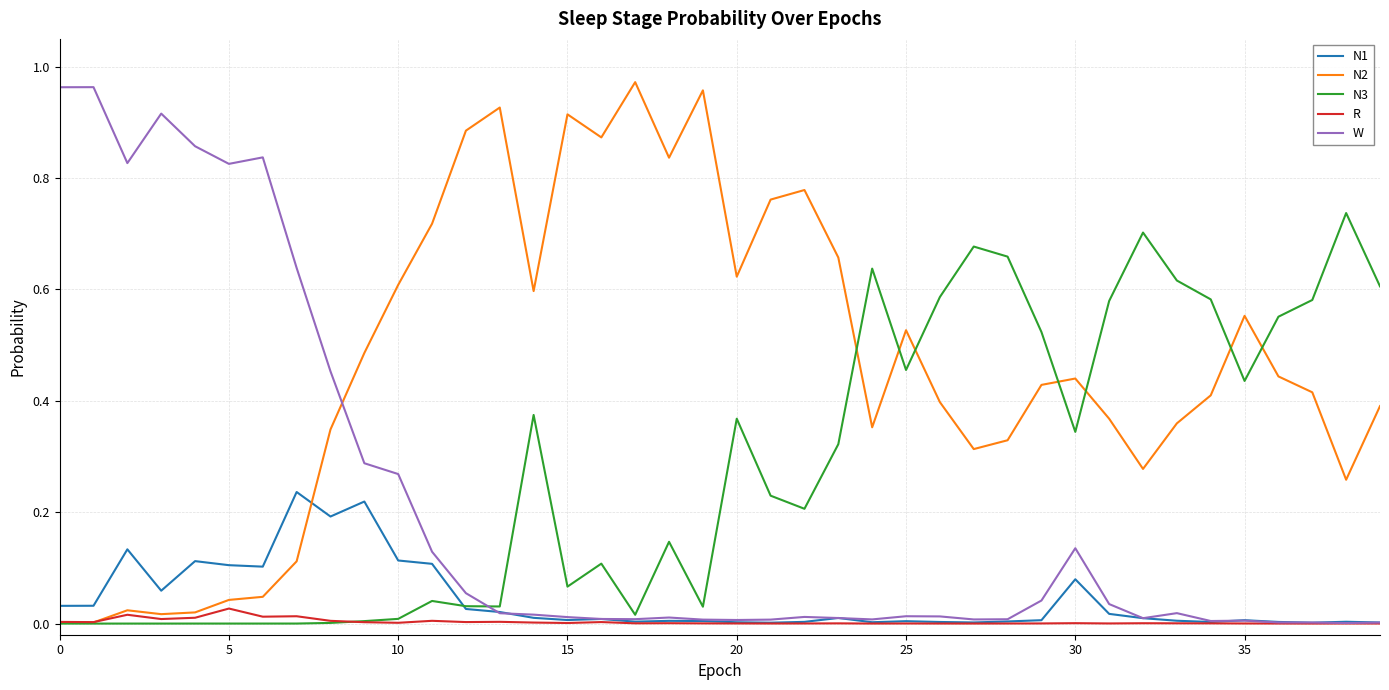

How many intersections are there between N2 and W?

1